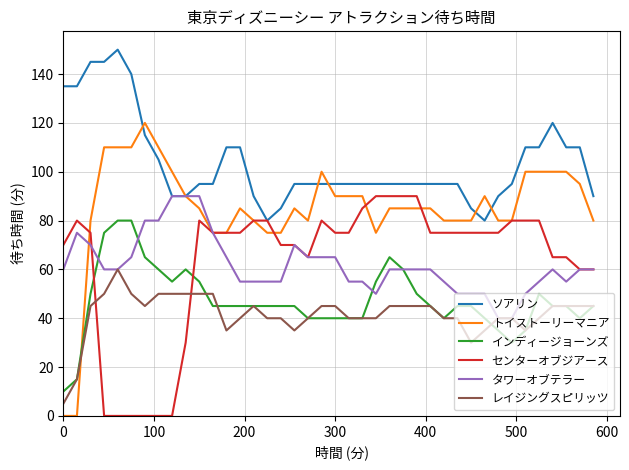

What is the greatest value displayed?

150